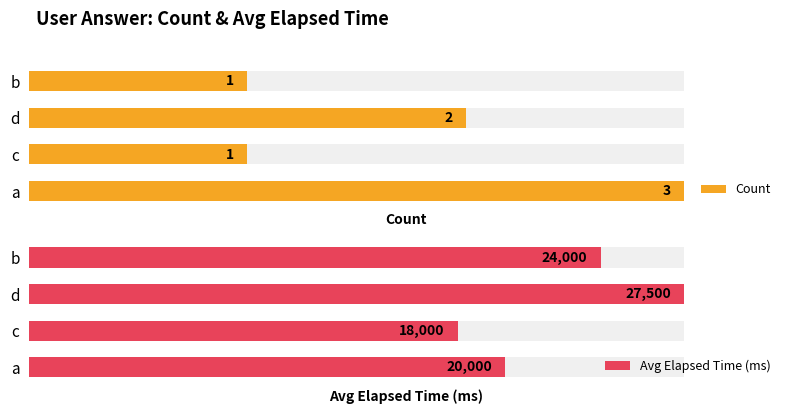

What is the value of the Avg Elapsed Time (ms) bar at the 1st from the left?

20000